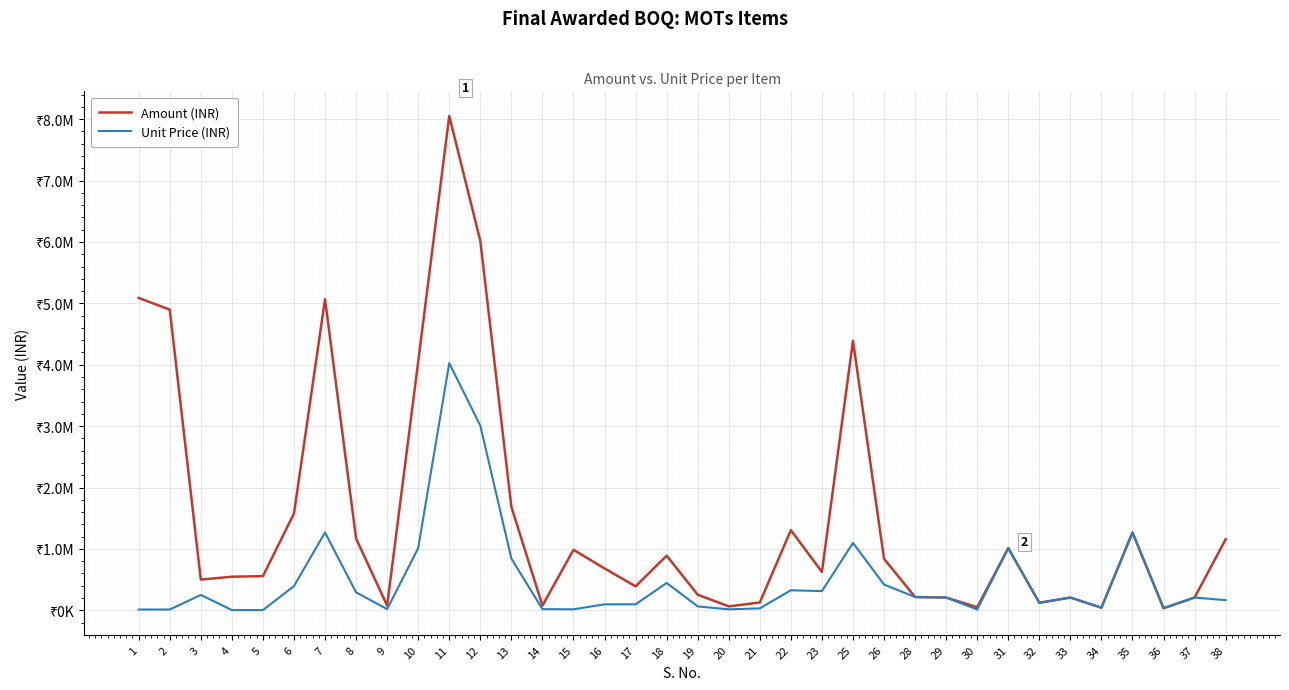

True or false: Amount (INR) and Unit Price (INR) cross at least once.

False